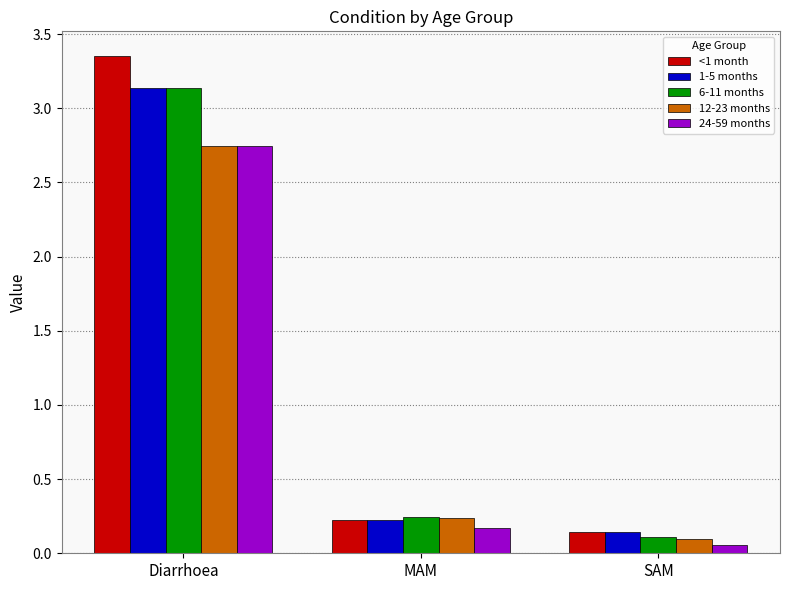

What are all the series names shown in the legend?

<1 month, 1-5 months, 6-11 months, 12-23 months, 24-59 months